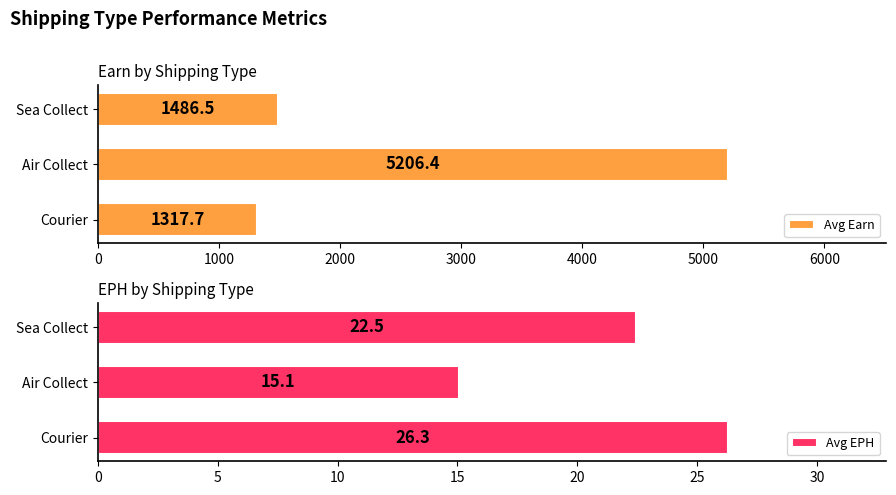

What value does the Avg Earn series have at Sea Collect?

1486.5